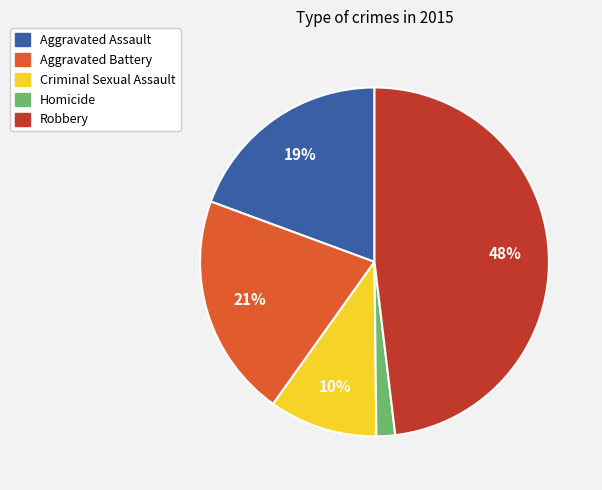

Which category has the biggest portion of the pie?

Robbery